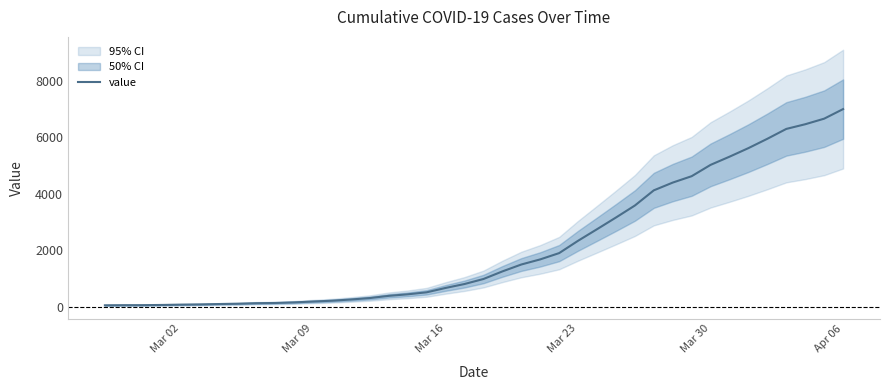

Reading left to right, extract all data points from this chart.

64	68	69	76	87	95	108	119	138	146	167	197	226	269	320	398	452	523	677	816	993	1261	1505	1686	1908	2344	2752	3165	3589	4125	4399	4625	5025	5314	5617	5947	6295	6460	6657	6995